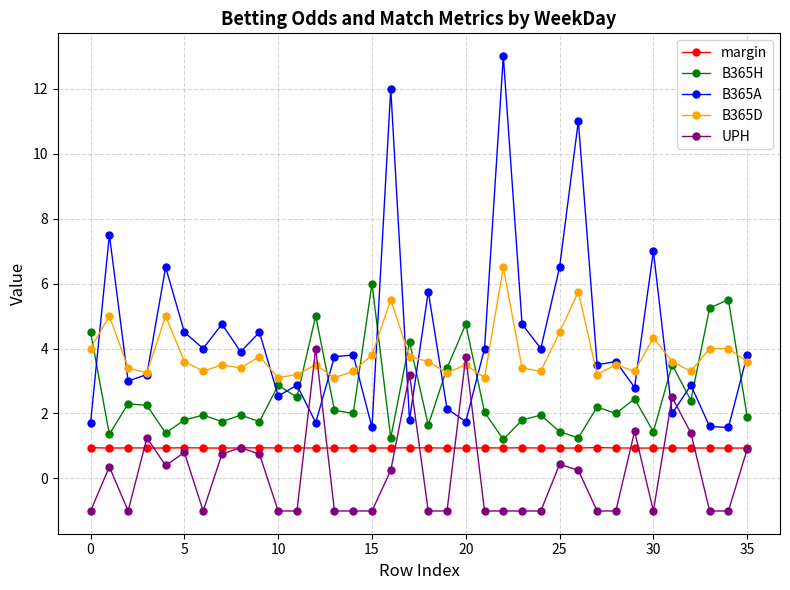

What is the minimum value for B365H?

1.2